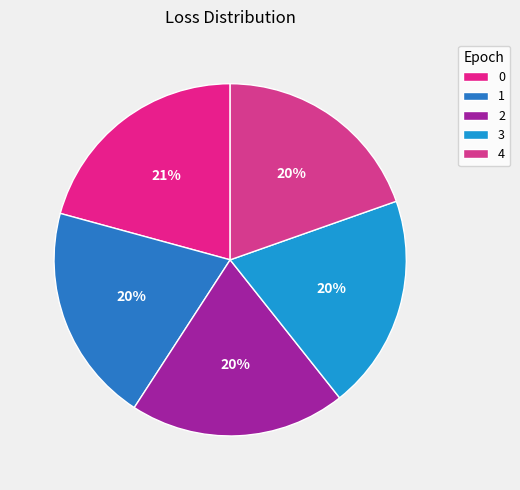

Is the sum of 4 and 3 greater than half?

No